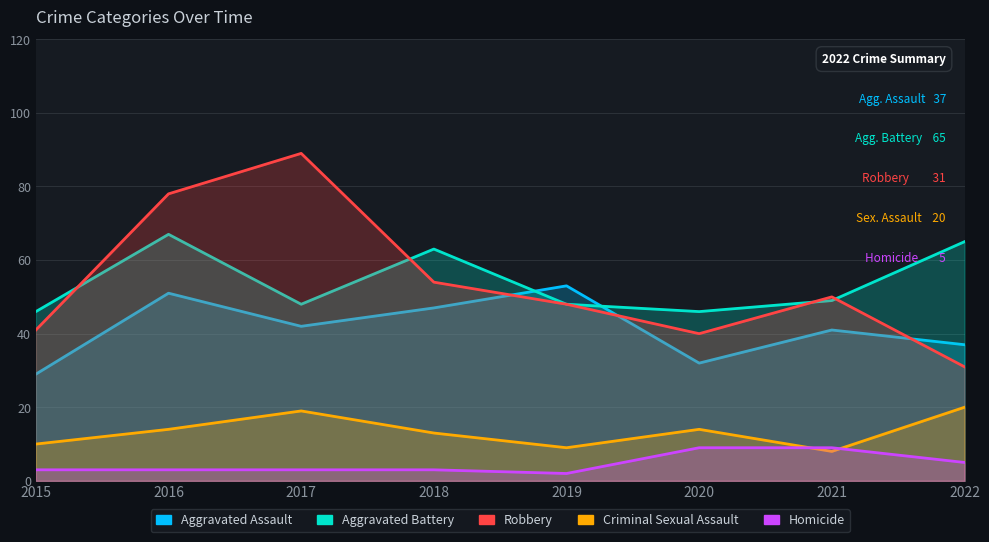

At which label does Robbery reach its minimum?

2022